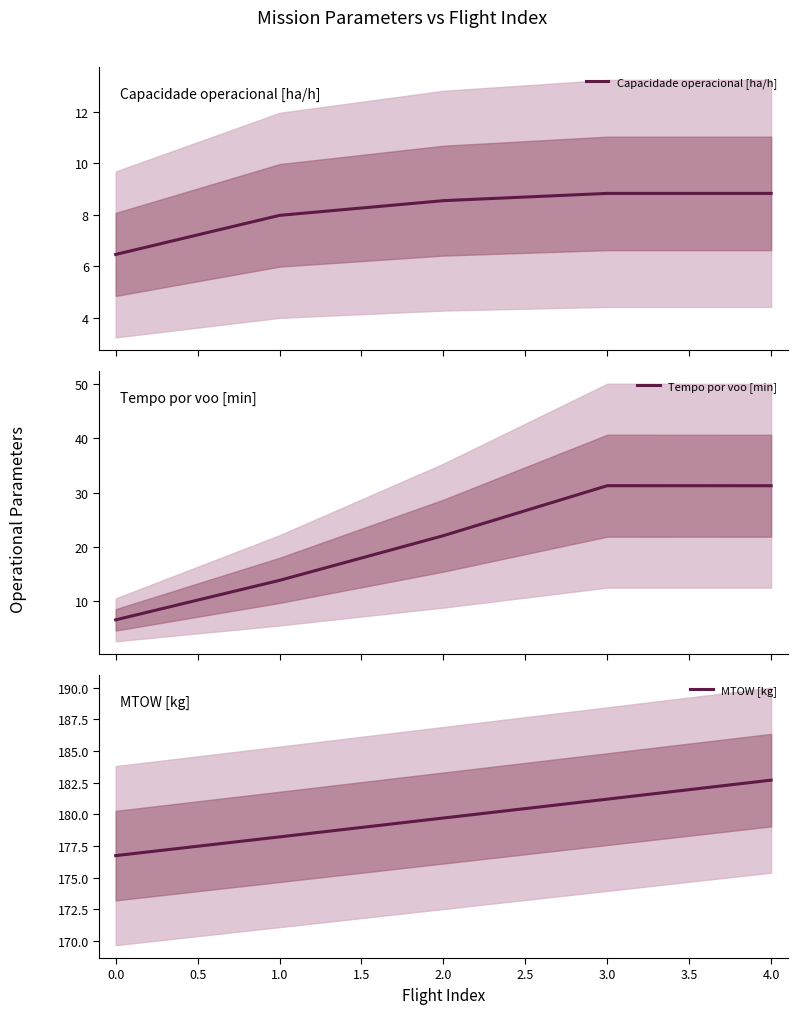

At which label does MTOW [kg] reach its peak?

4.0